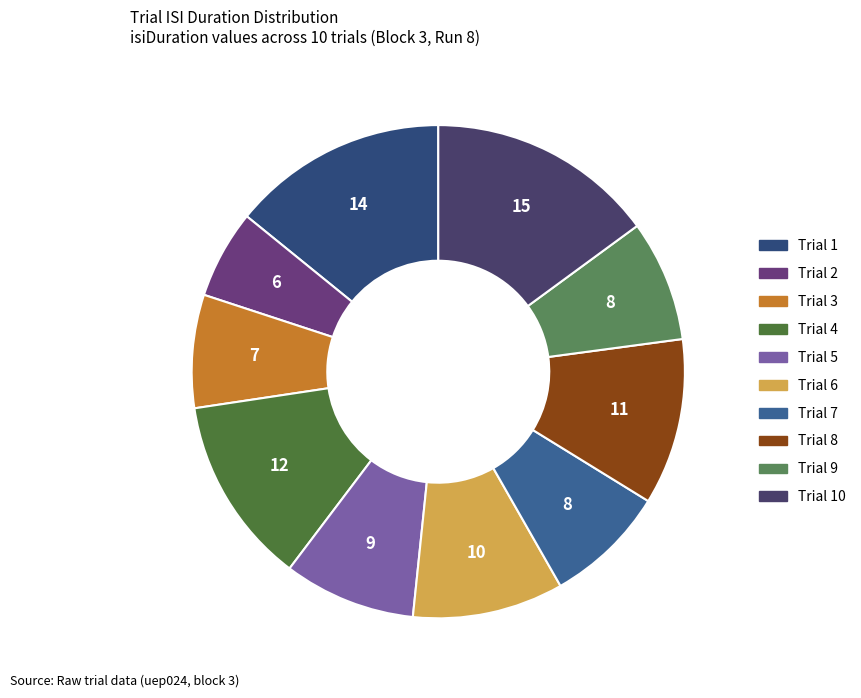

Which category has the smallest portion of the pie?

2